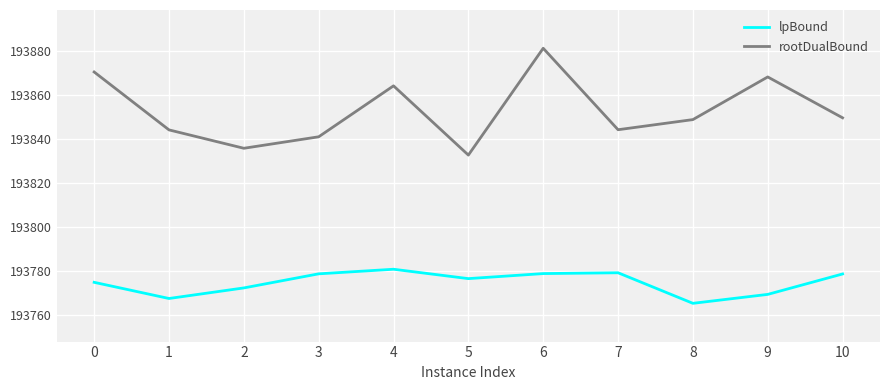

What is the total value across all series at 0?

387645.4